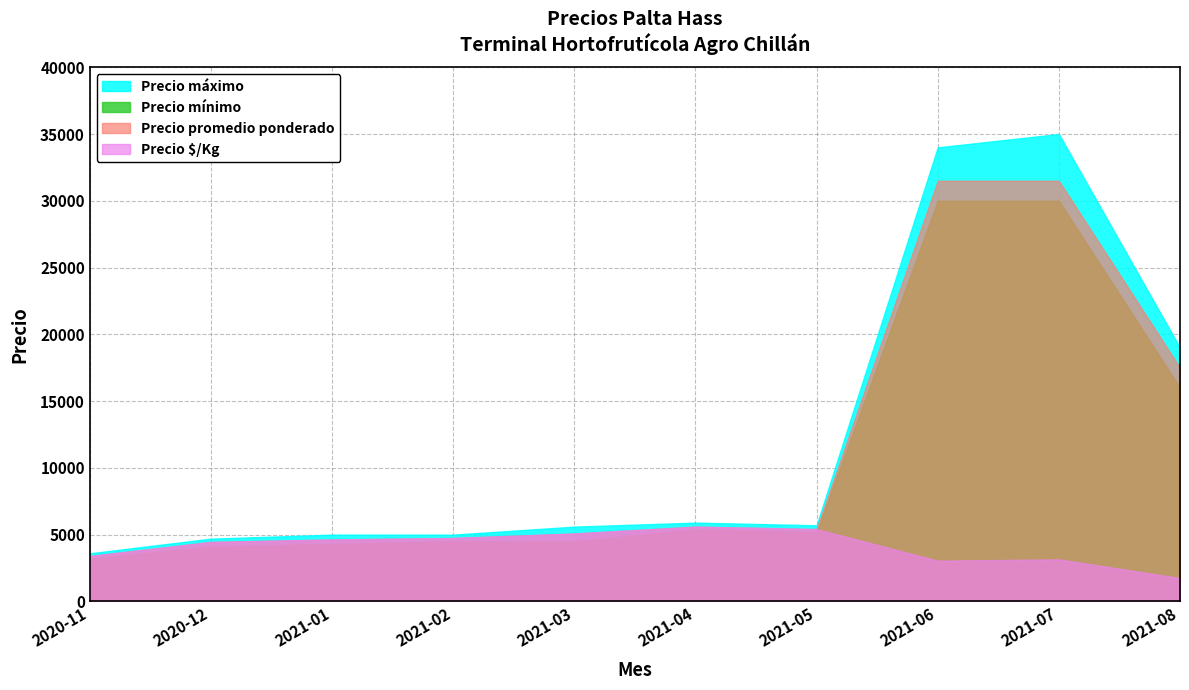

What is the total value across all series at 2021-01?

18574